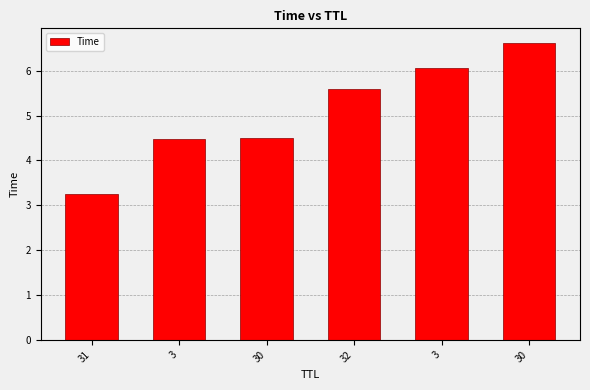

The chart shows a value of 1.4 at 3. True or false?

False